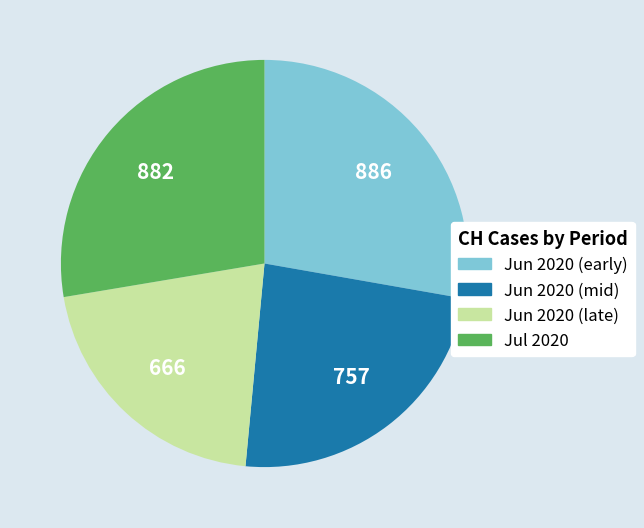

True or false: Jul 2020 accounts for 28% of the total.

True